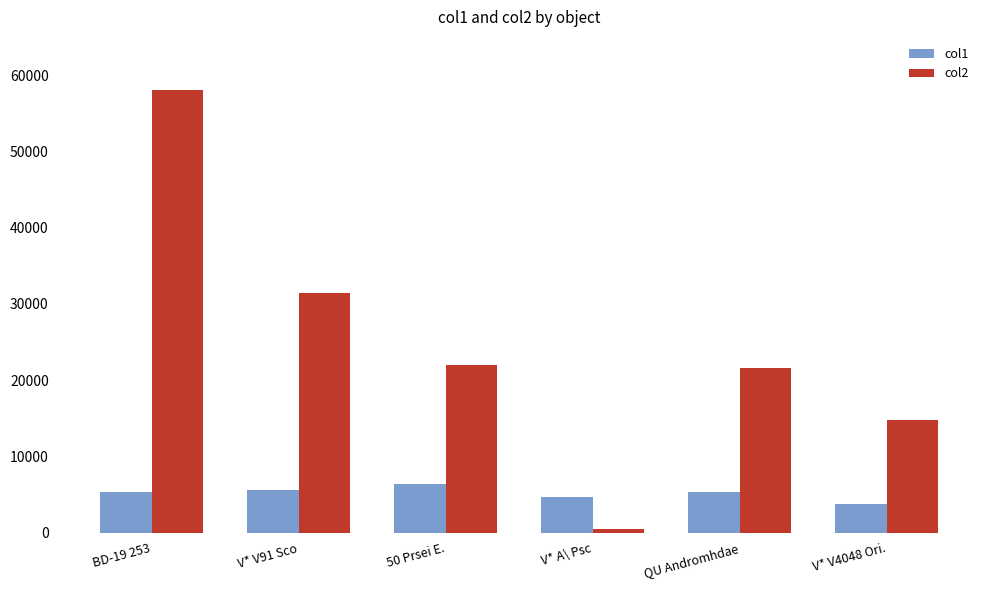

The col2 series shows 475.2 at V* A\ Psc. True or false?

True